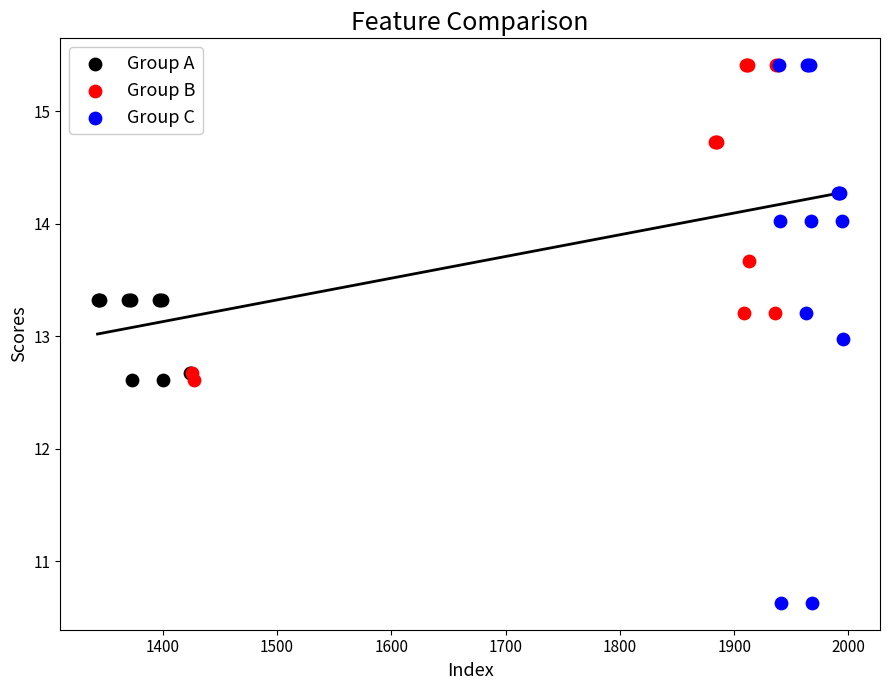

Which series has the widest spread of Y values?

Group C